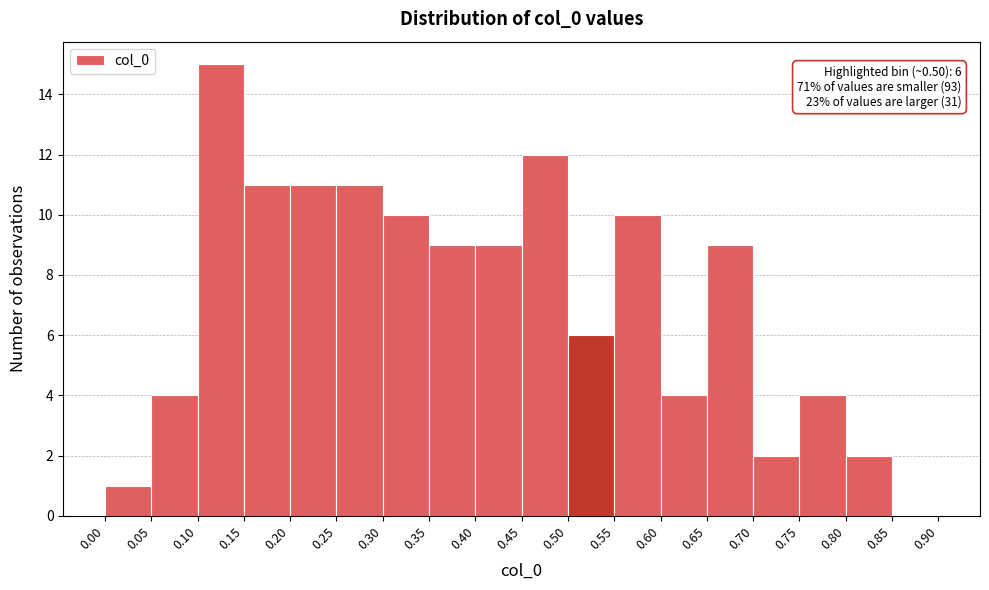

Over which range of the x-axis is the bar tallest?

0.10 to 0.15